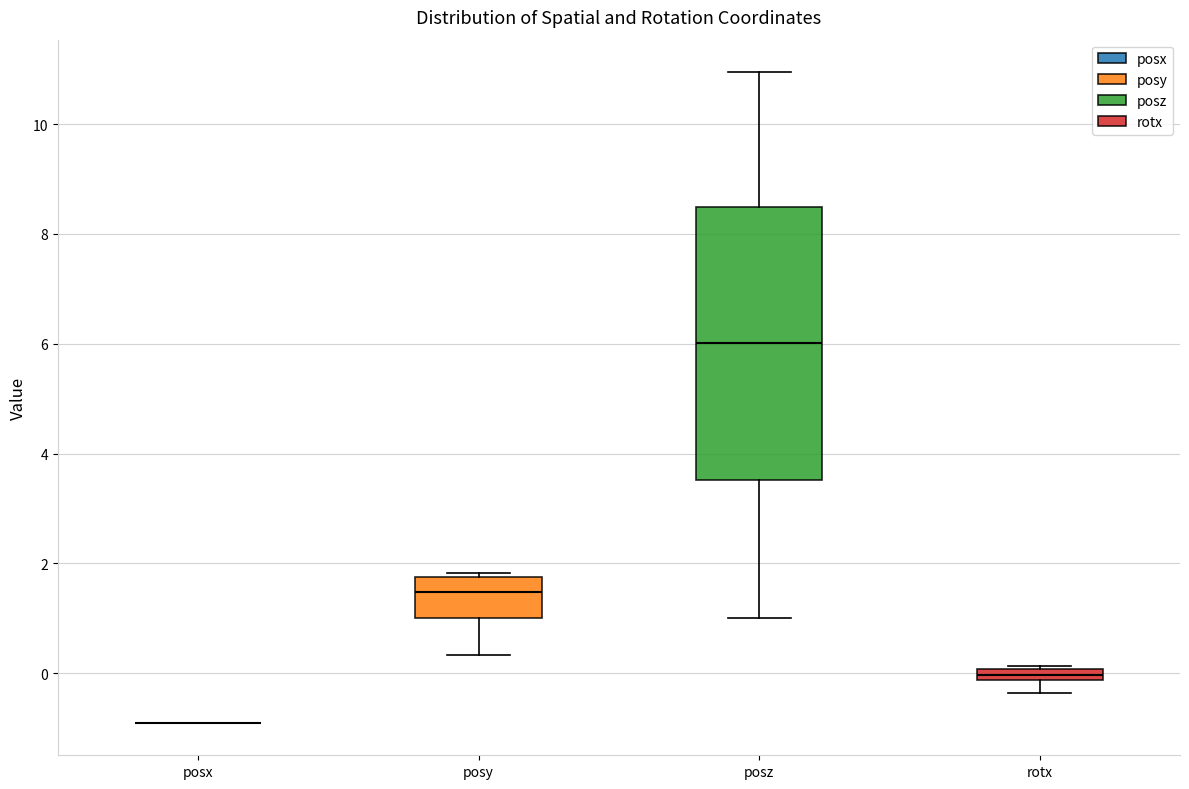

Comparing the boxes themselves (not the whiskers), which one is the tallest?

posz